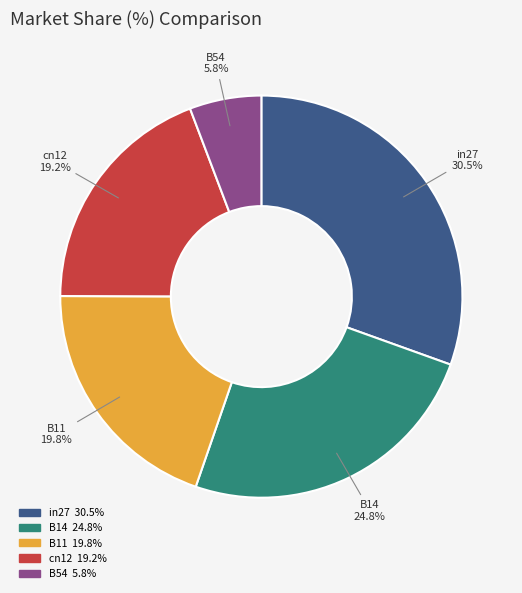

Combined, what portion of the pie is in27 and cn12?

49.7%